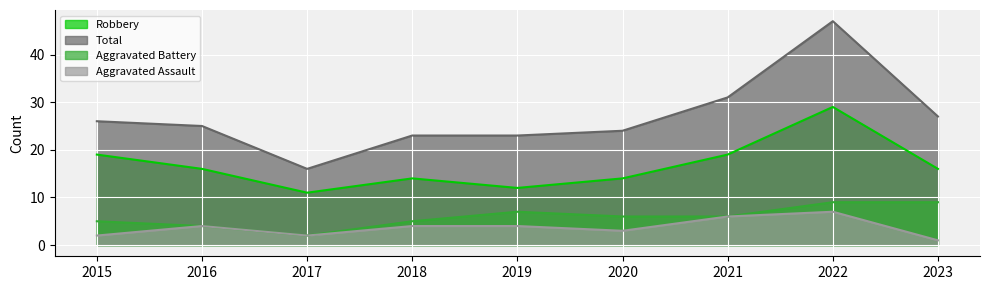

Reading left to right, extract all data points from this chart.

Robbery: 19	16	11	14	12	14	19	29	16
Total: 26	25	16	23	23	24	31	47	27
Aggravated Battery: 5	4	2	5	7	6	6	9	9
Aggravated Assault: 2	4	2	4	4	3	6	7	1